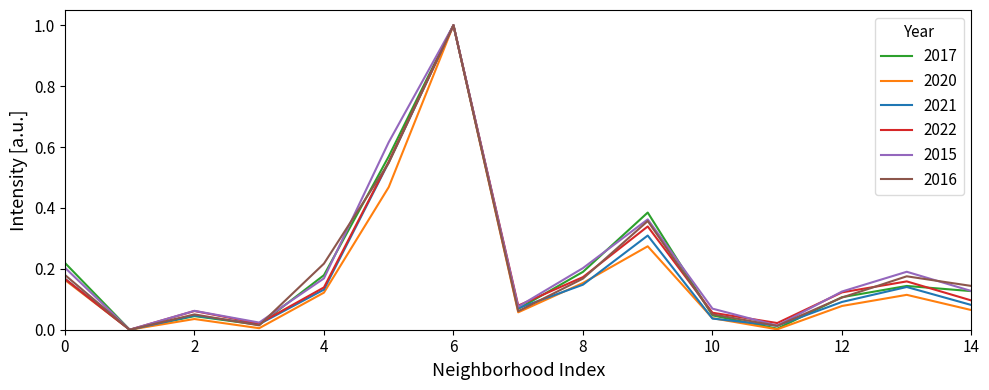

What are all the series names shown in the legend?

2017, 2020, 2021, 2022, 2015, 2016